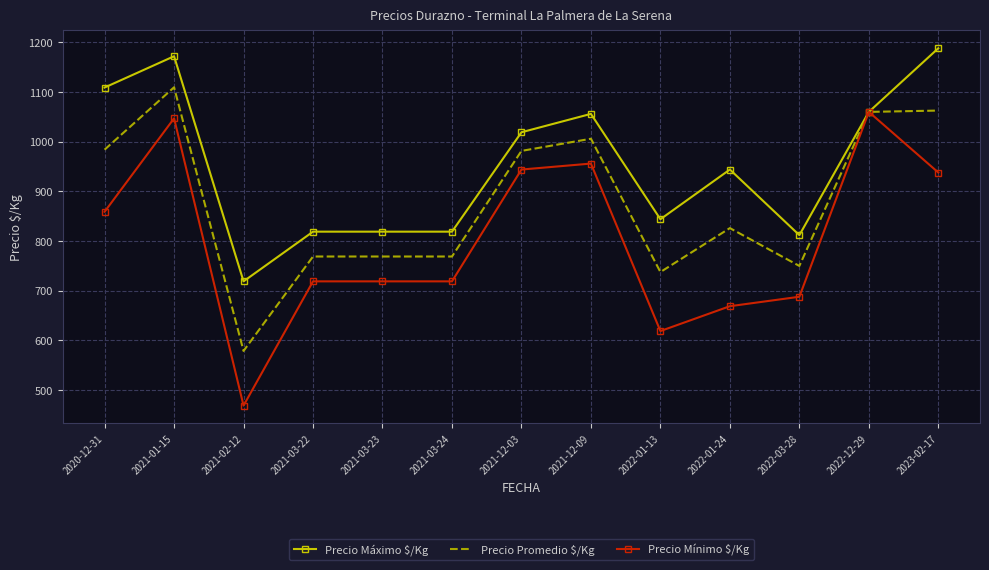

True or false: Precio Mínimo $/Kg has more than 1 points higher than both neighbors.

True